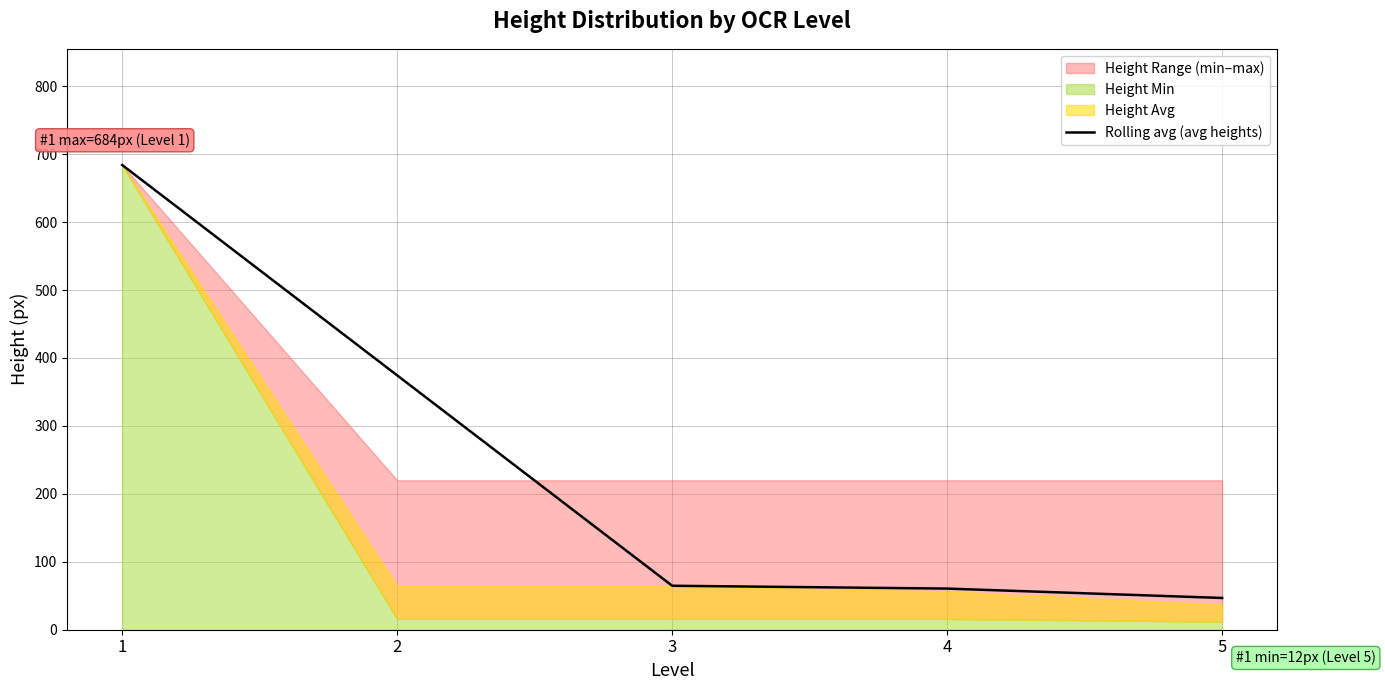

What is the sum of the values at 2 and 3?

439.1